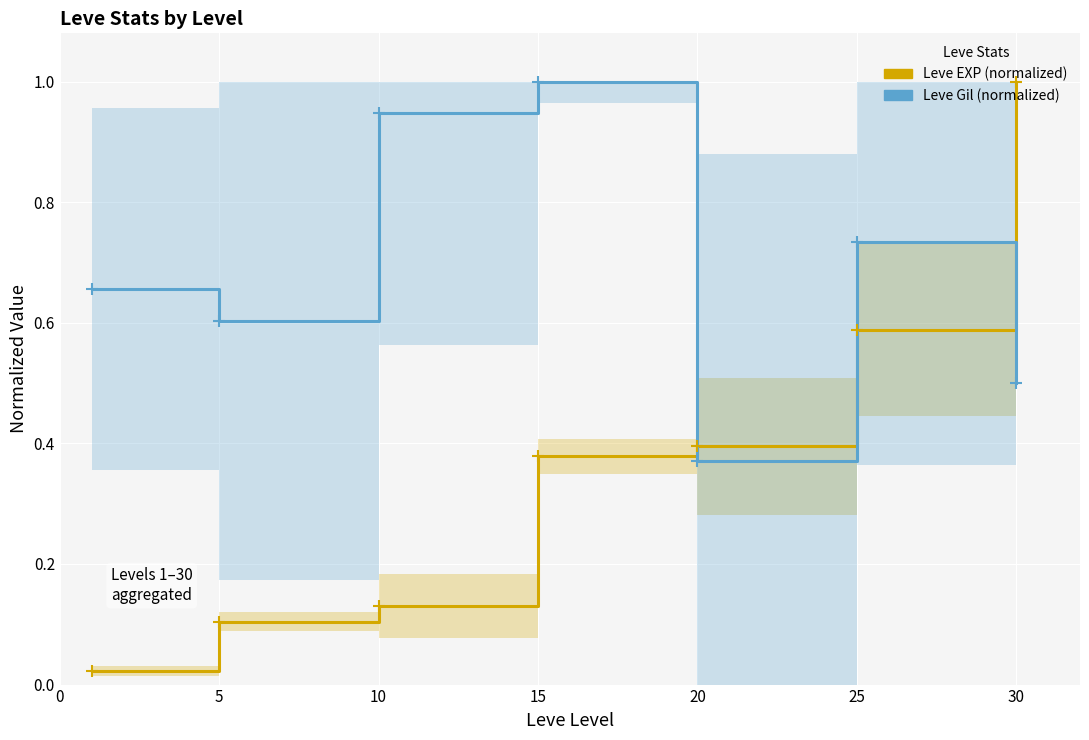

Reading right to left, transcribe all the data shown in this chart.

Leve EXP (normalized): 1.0	0.6	0.4	0.4	0.1	0.1	0.0
Leve Gil (normalized): 0.5	0.7	0.4	1.0	0.9	0.6	0.7